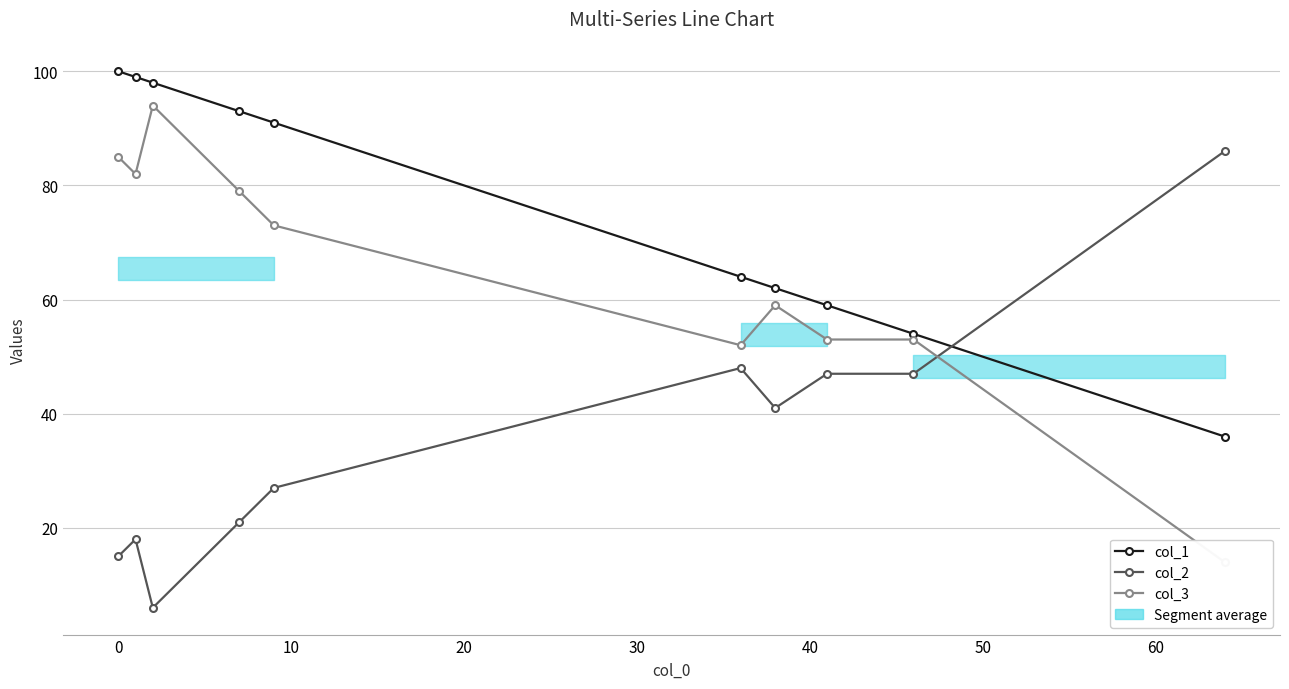

What is the average value of the col_3 series?

64